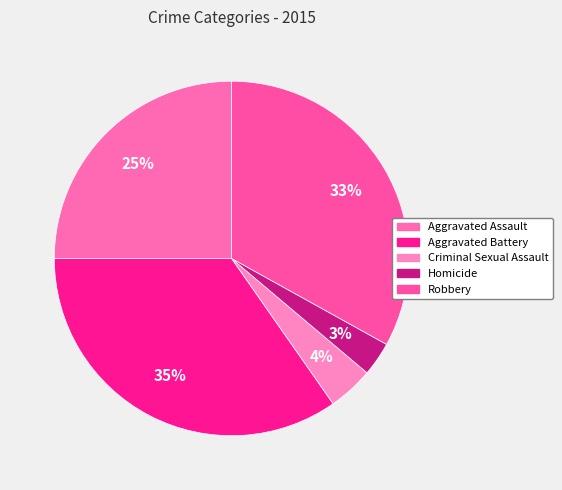

The Homicide slice represents 11% of the pie. True or false?

False